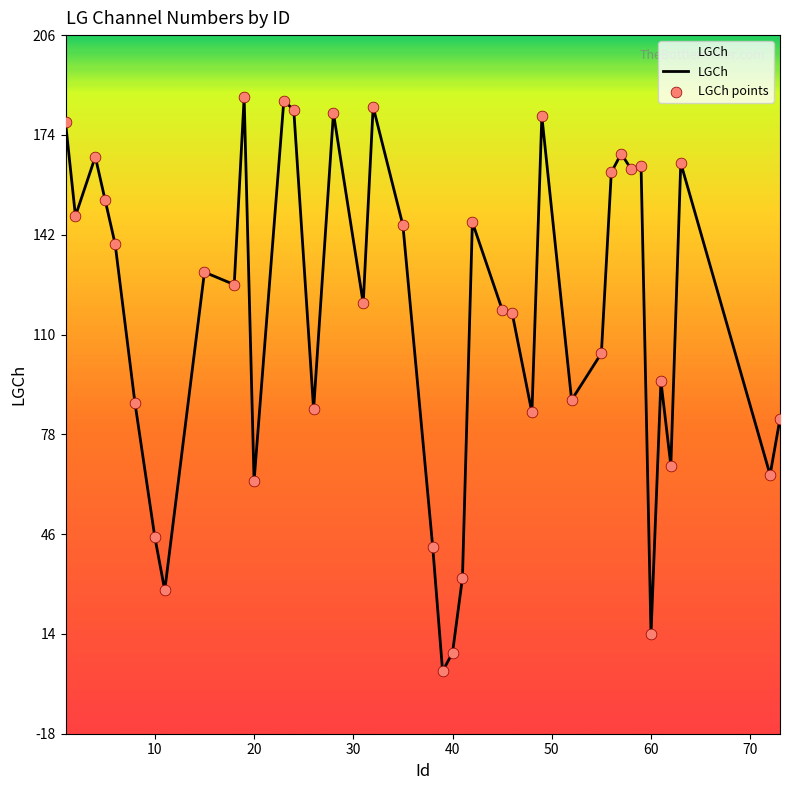

Which series has the largest total across all categories?

LGCh